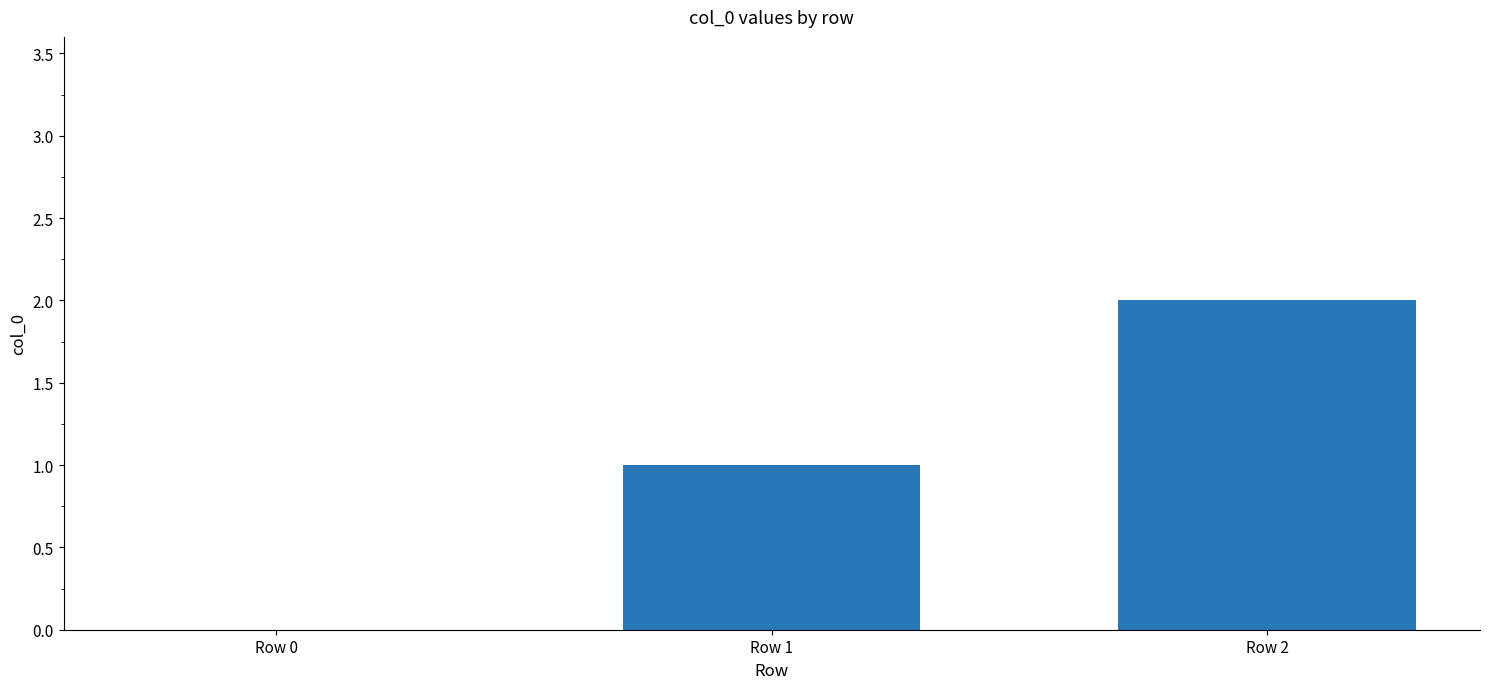

What is the sum of all values?

3